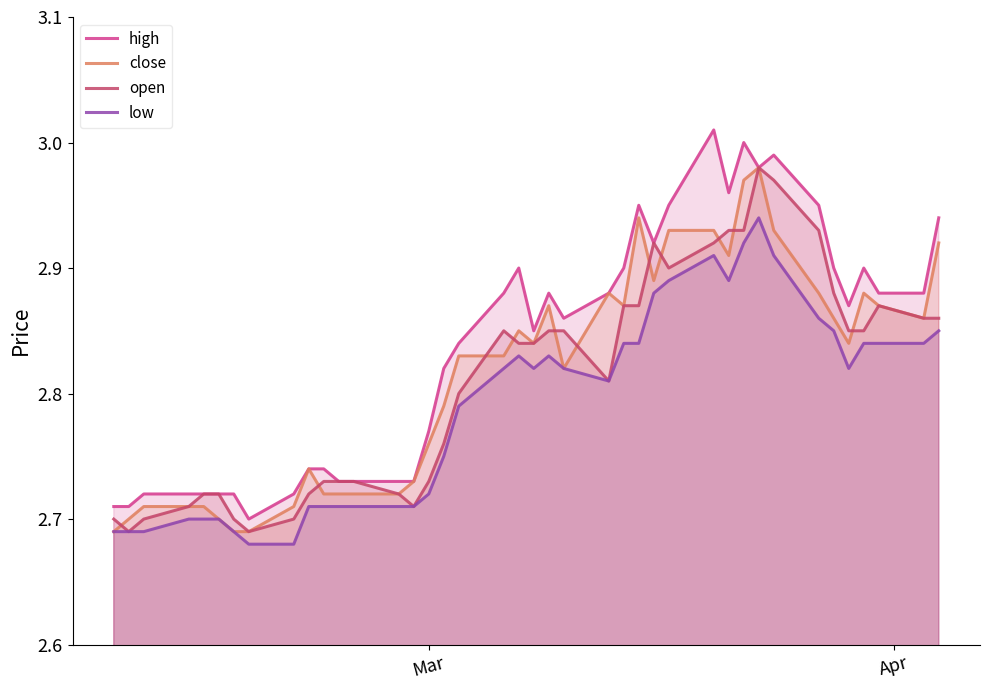

Which series has the largest total across all categories?

high